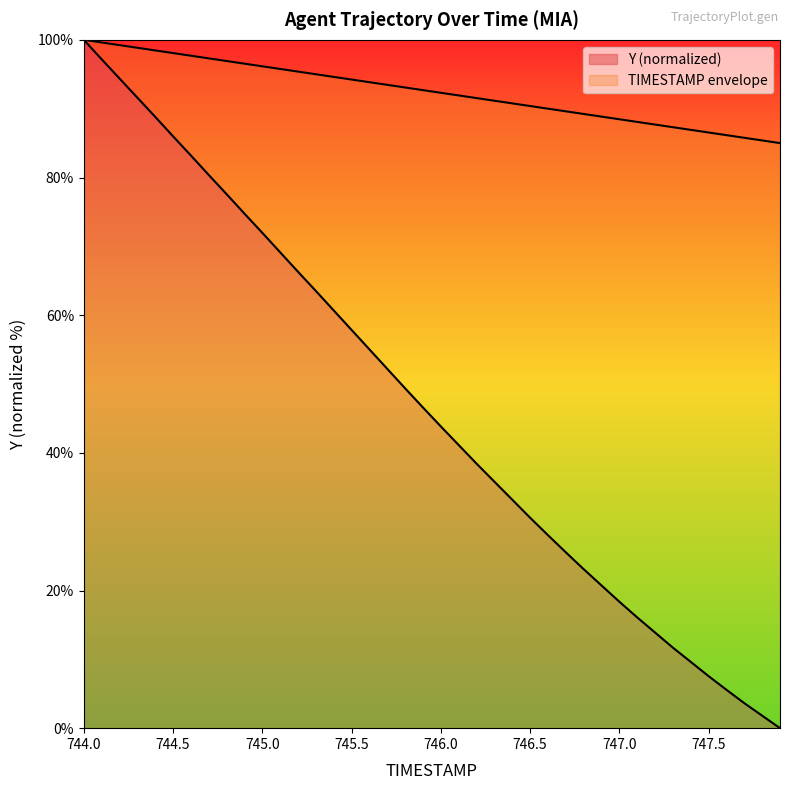

Rank the series by their maximum value, from lowest to highest.

TIMESTAMP, Y